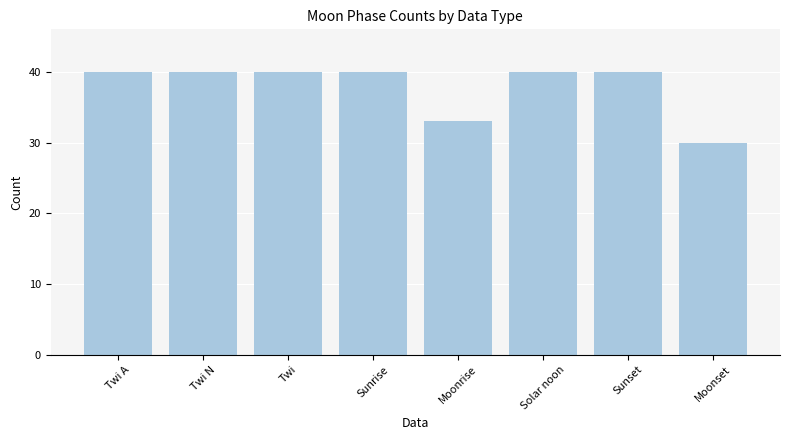

What is the difference between the maximum and second lowest values?

7